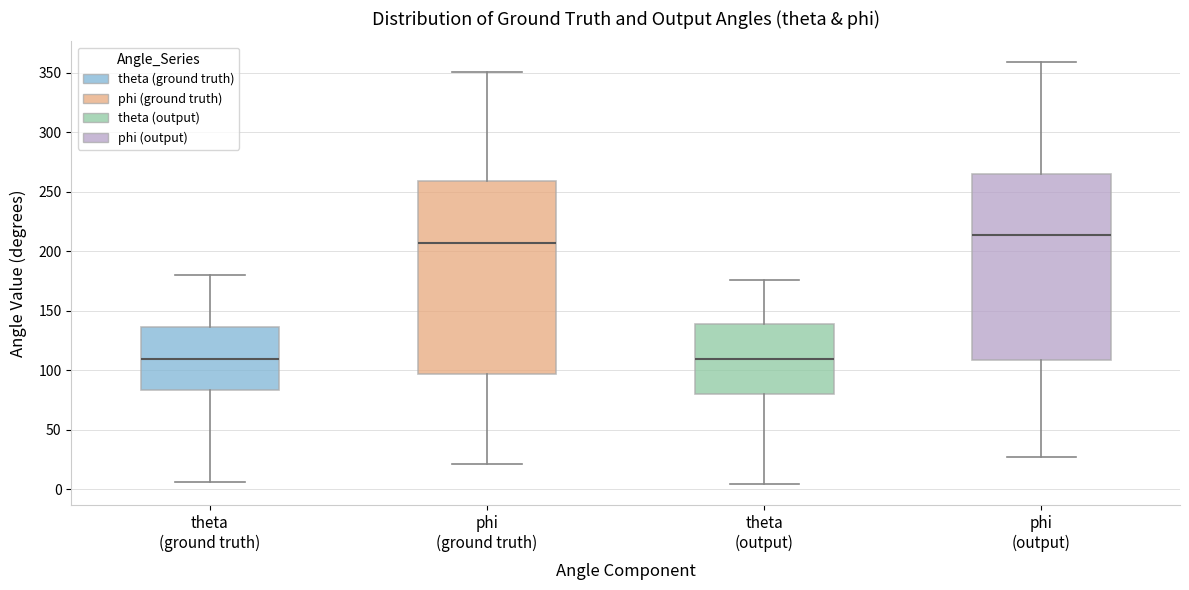

Which box's median line is the highest?

phi (output)